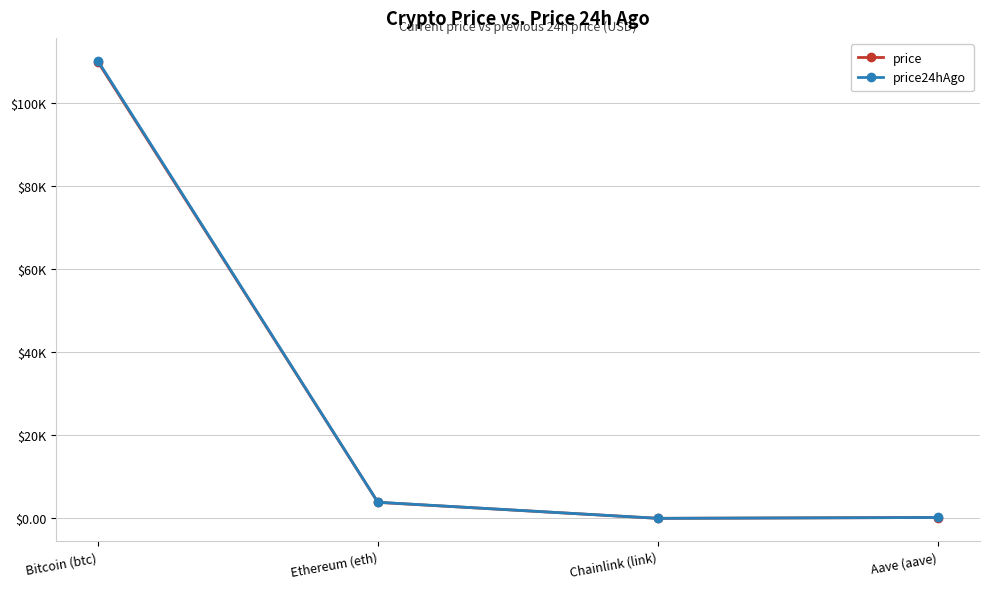

What position from the right is Chainlink (link)?

2